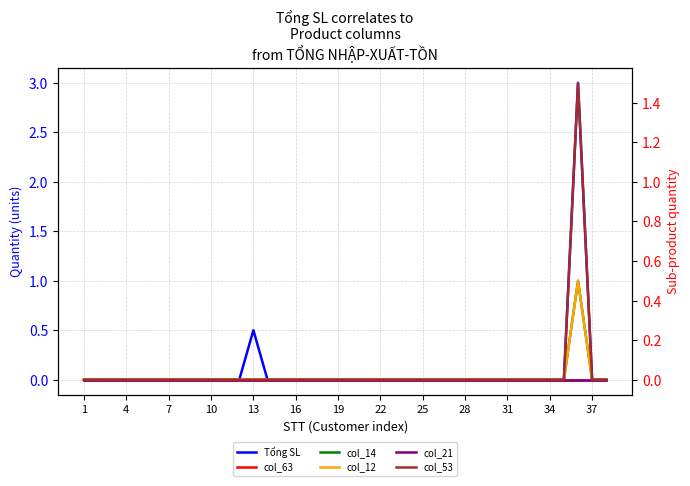

Is it true that Tổng SL equals 0.0 at 7?

True